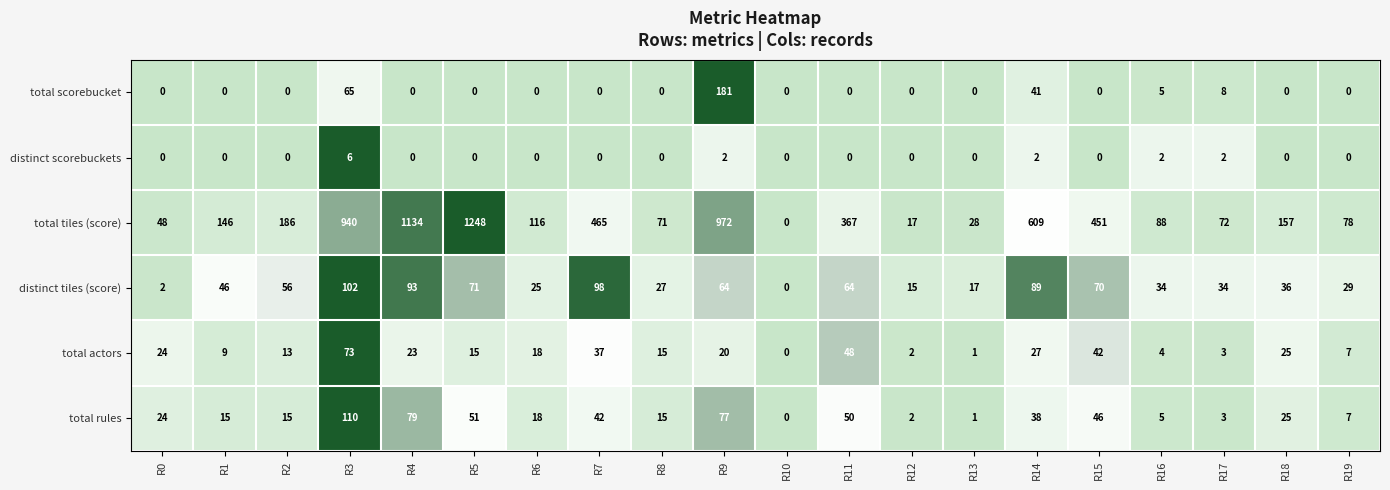

The distinct scorebuckets series shows 2 at R9. True or false?

True